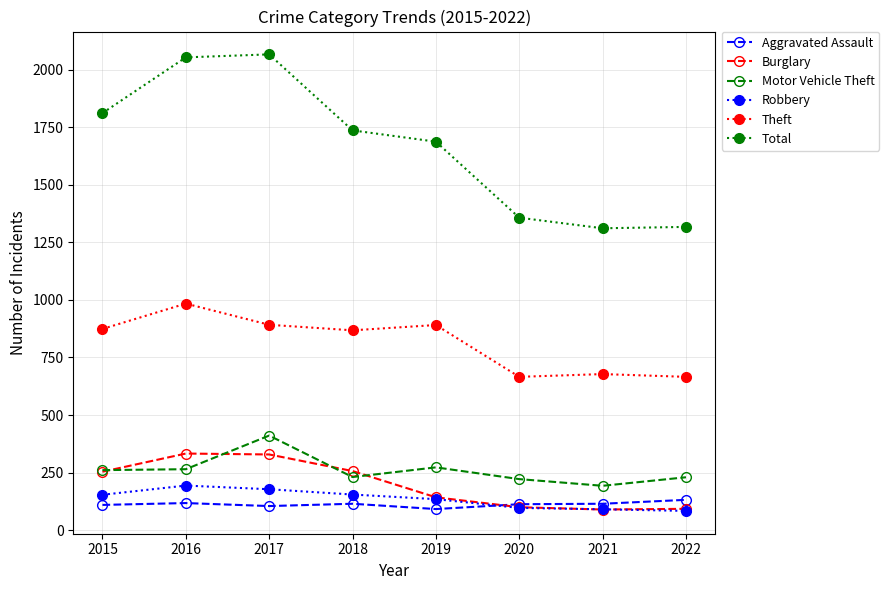

What is the value of the Aggravated Assault point at the 6th from the left?

113